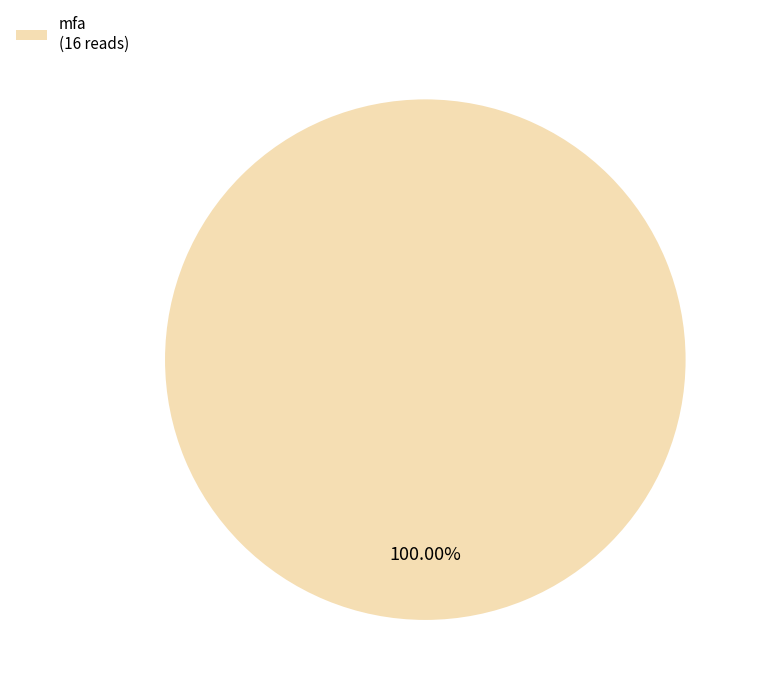

Rank the categories by value from highest to lowest.

mfa (16 reads)